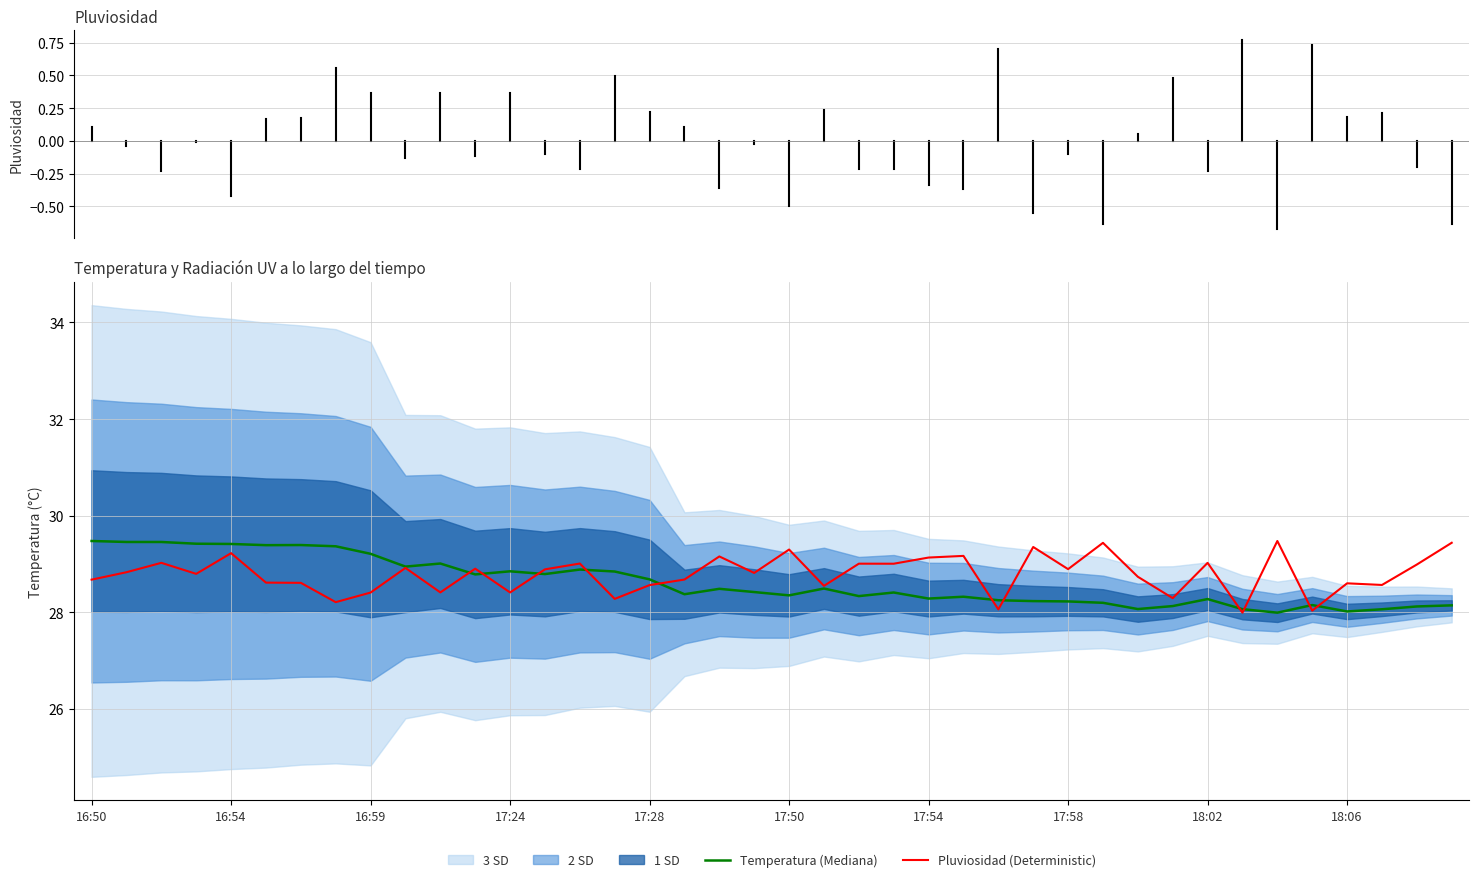

What is the maximum value for Temperatura (Mediana)?

29.5